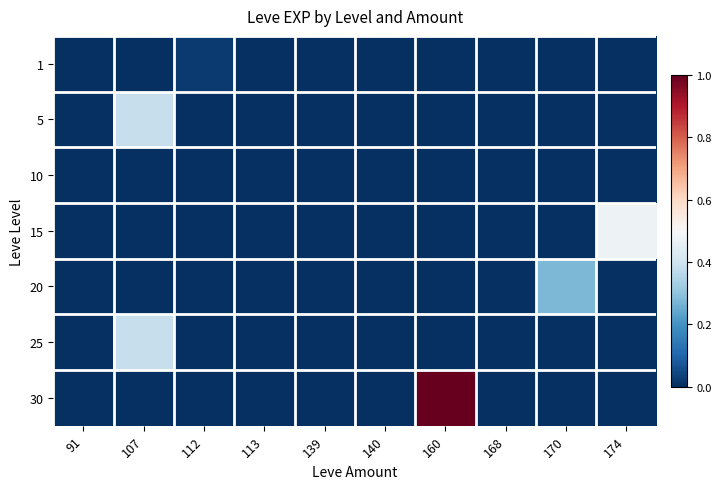

How many distinct data groups are displayed?

7